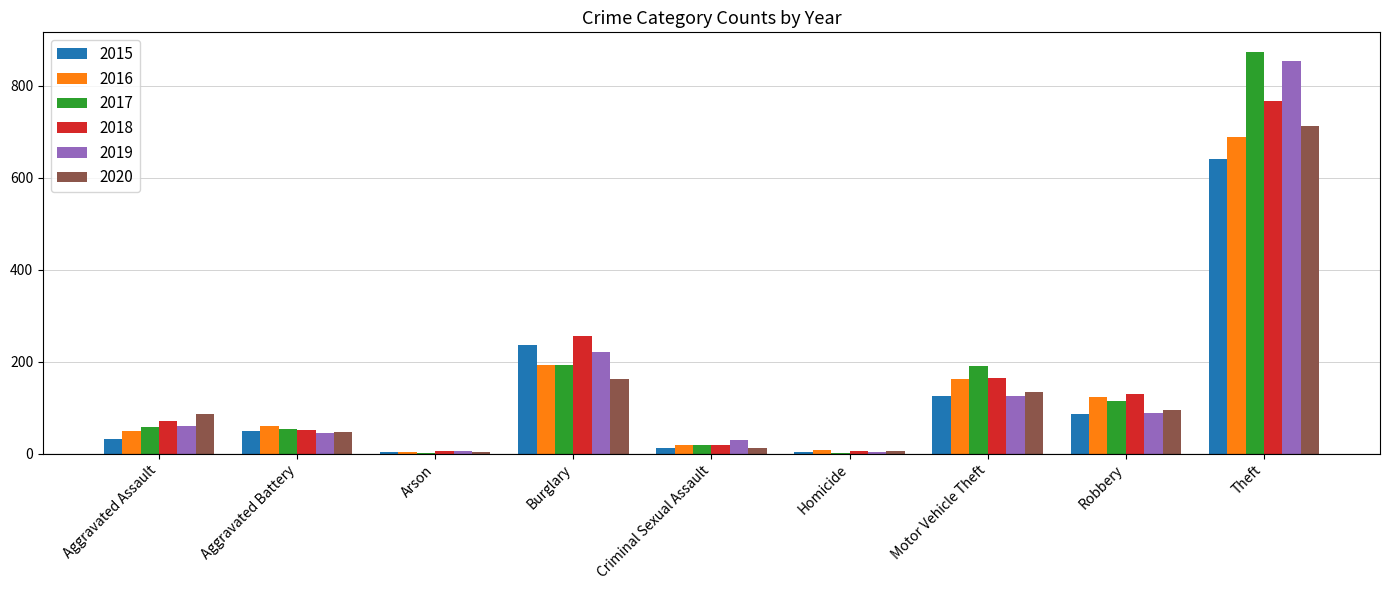

What is the sum of the 2019 values at Aggravated Battery and Robbery?

134